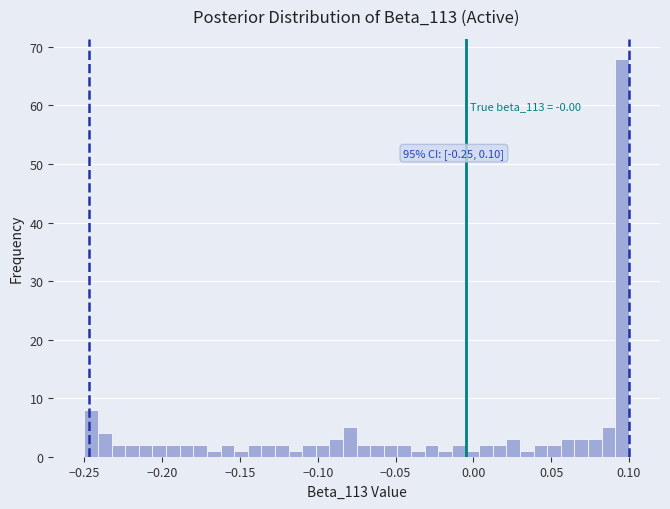

Around what value on the x-axis is the tallest bar? Give the approximate position of its centre, as read against the axis.

0.095